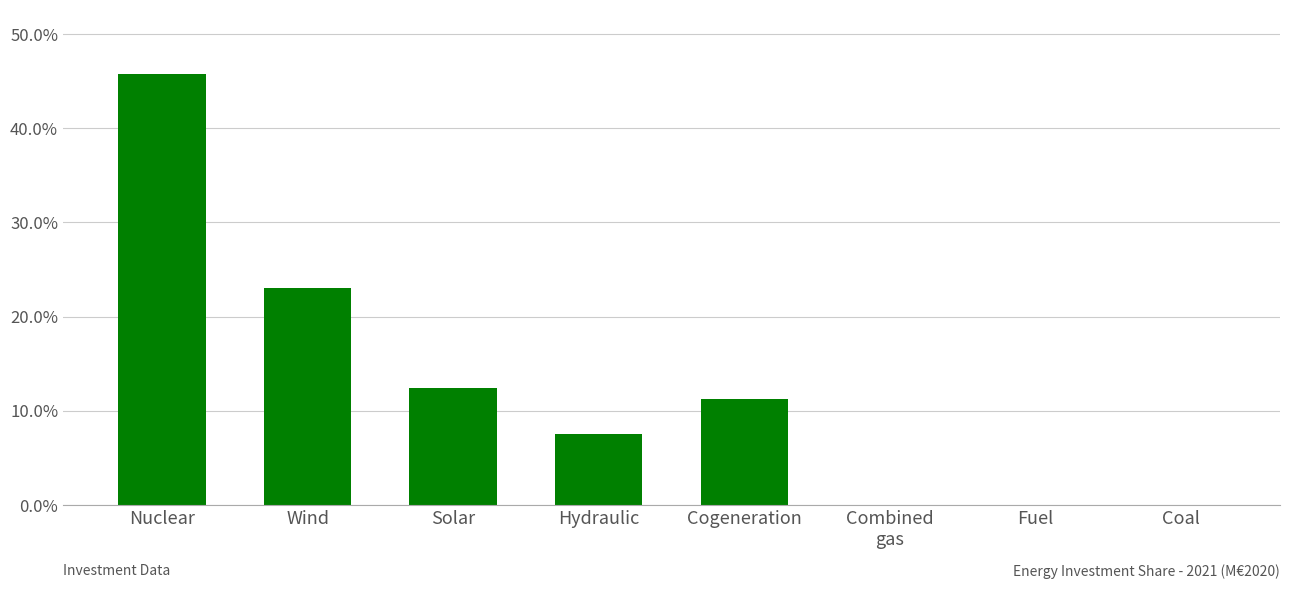

Between Cogeneration and Nuclear, which is larger?

Nuclear